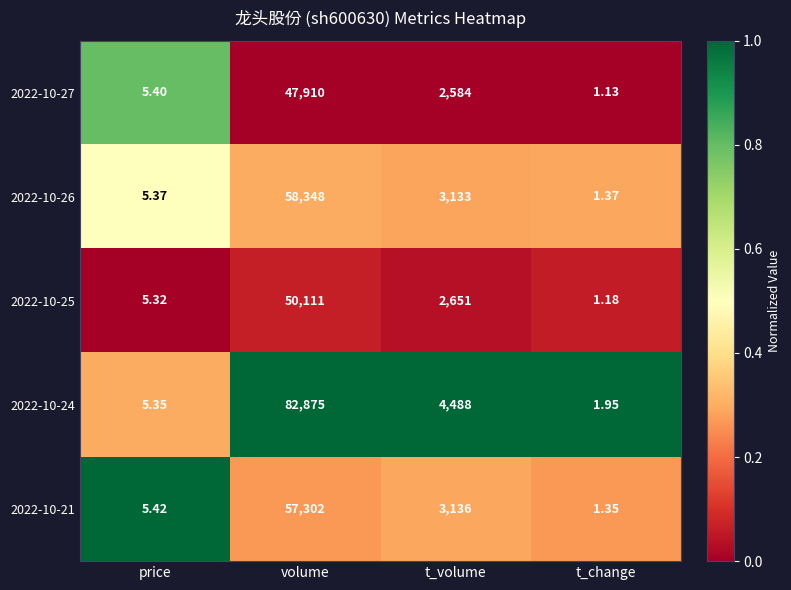

Which label corresponds to the smallest value in the chart?

t_change